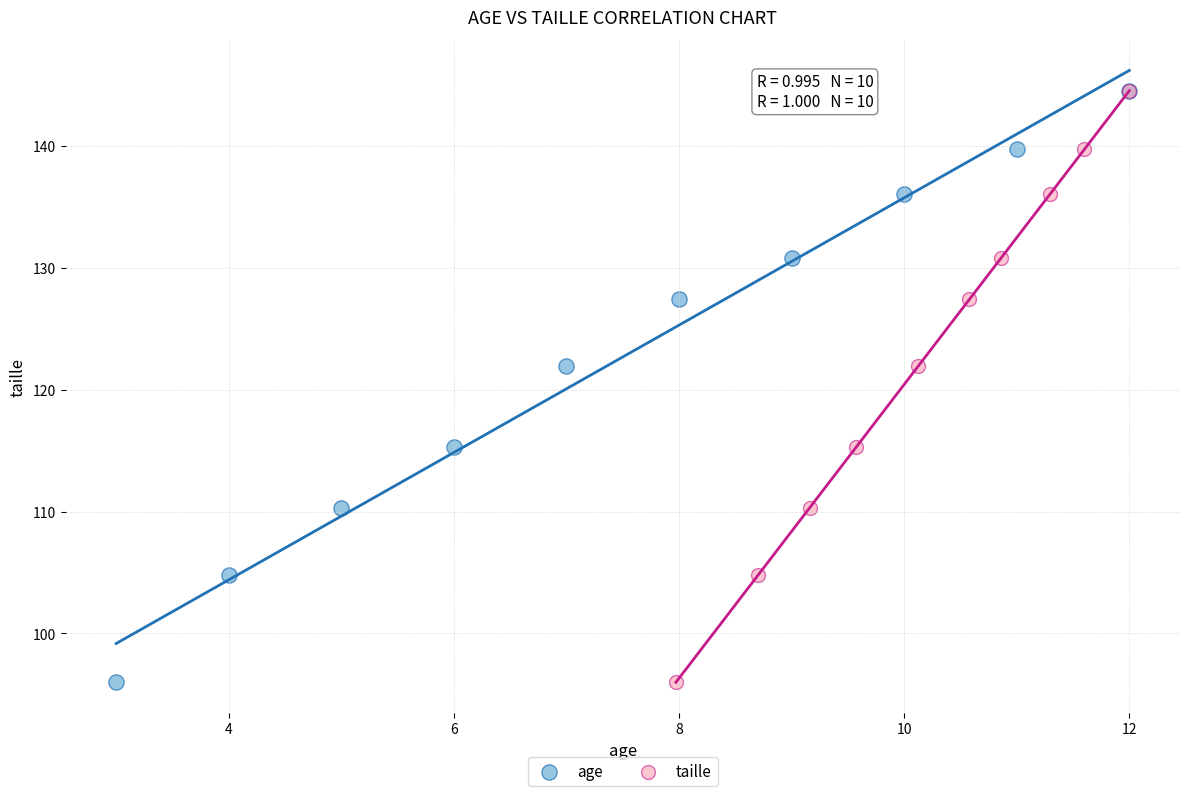

What are all the series names shown in the legend?

age, taille